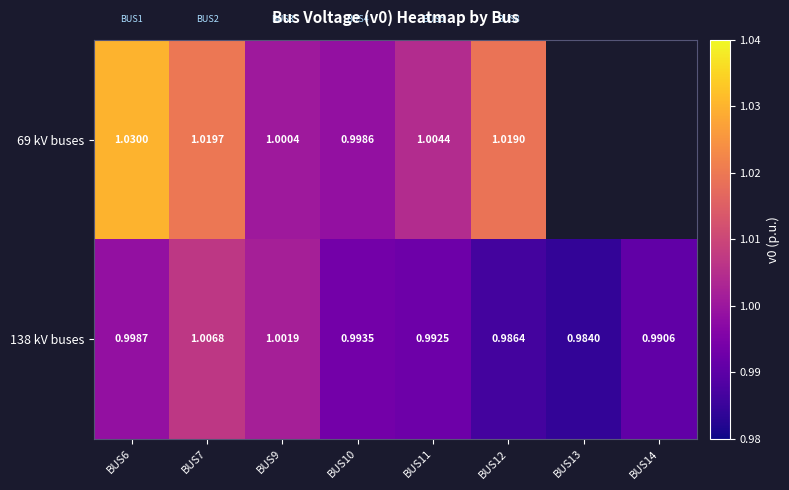

The value of 138 kV buses at BUS14 is 1.7. True or false?

False